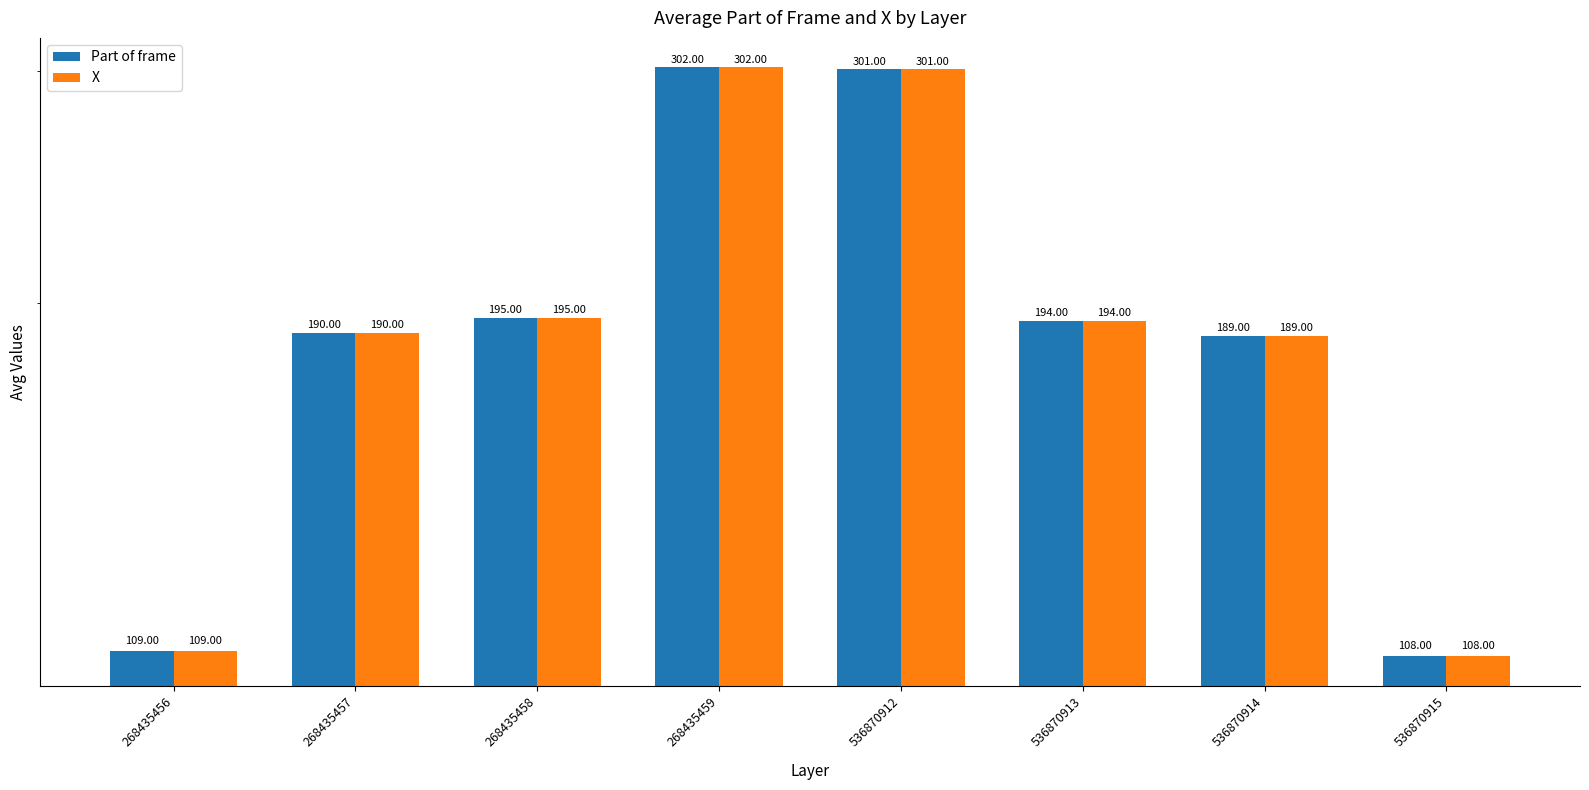

The value of X at 536870915 is 163. True or false?

False